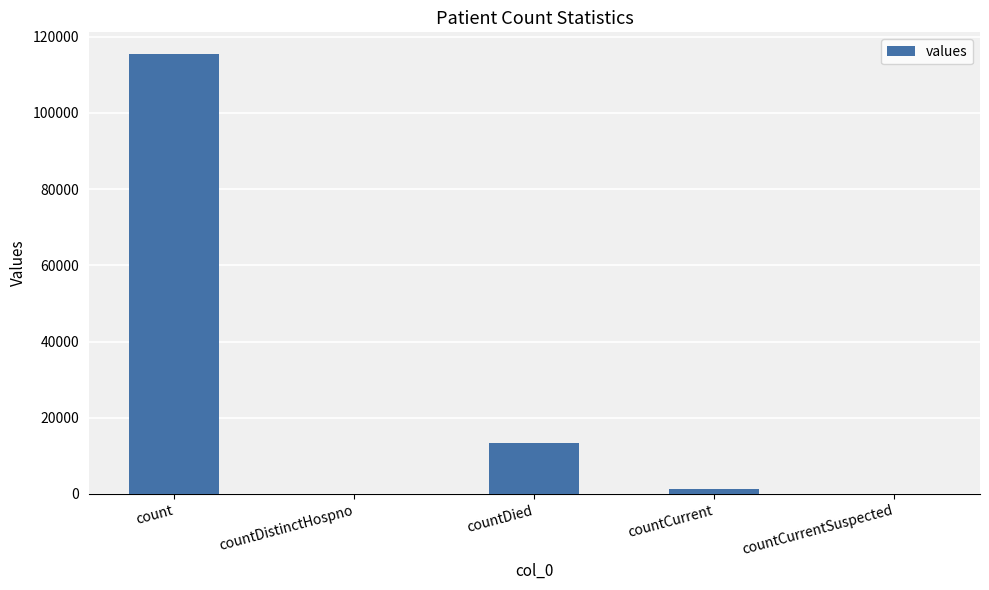

The chart shows a value of 17753 at countDied. True or false?

False